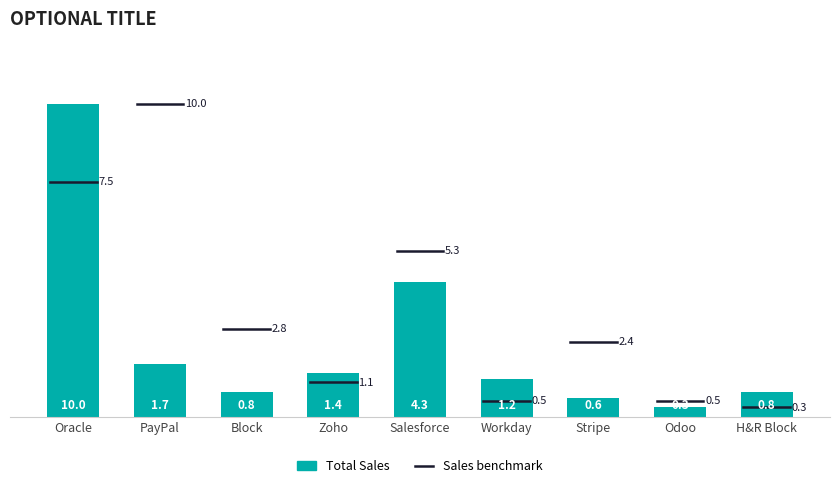

Reading left to right, transcribe all the data shown in this chart.

Oracle=10.0	PayPal=1.7	Block=0.8	Zoho=1.4	Salesforce=4.3	Workday=1.2	Stripe=0.6	Odoo=0.3	H&R Block=0.8